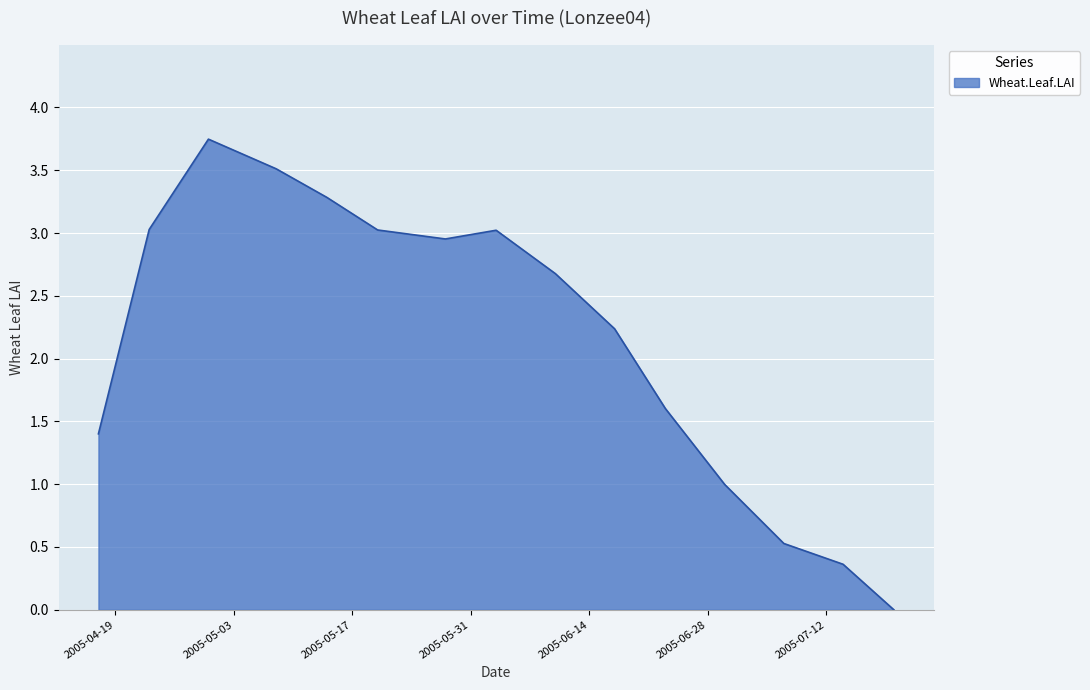

Reading left to right, extract all data points from this chart.

1.4	3.0	3.7	3.5	3.3	3.0	3.0	3.0	2.7	2.2	1.6	1.0	0.5	0.4	0.0